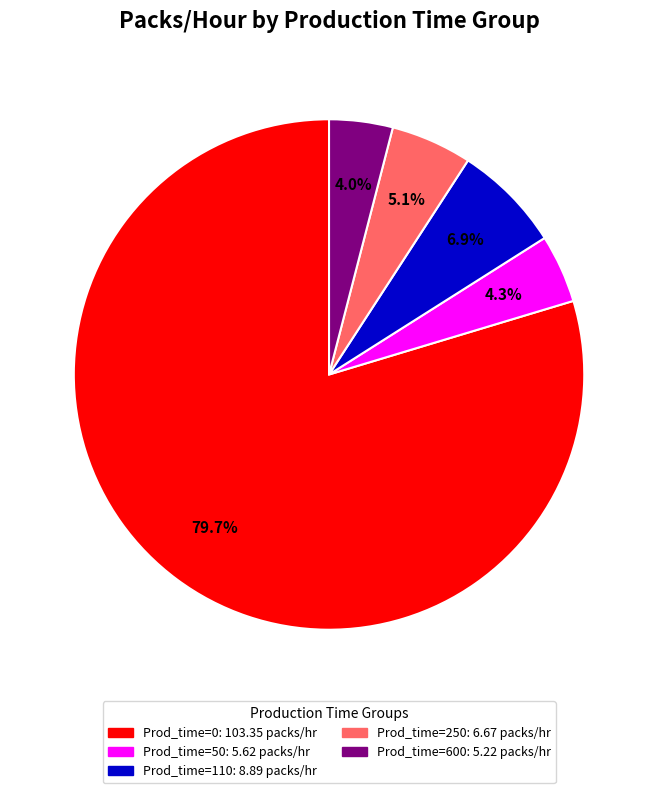

Does Prod_time=50 represent more than half of the total?

No